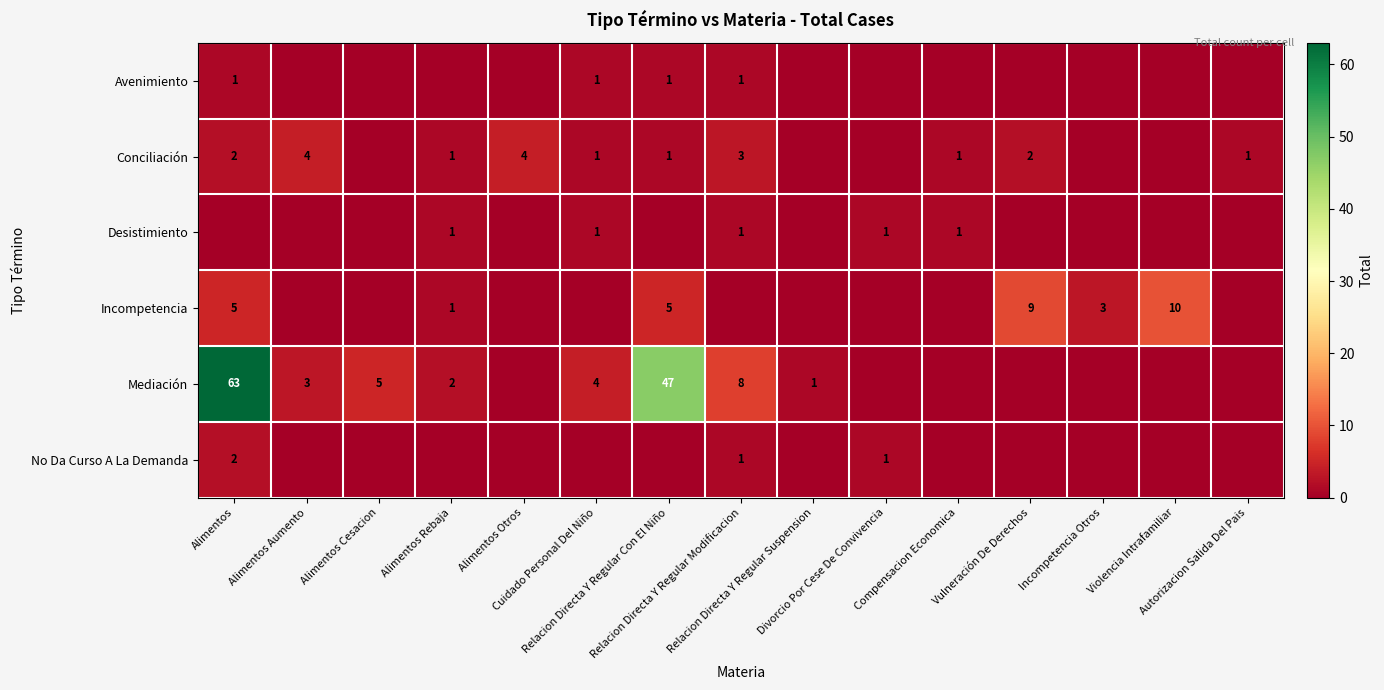

True or false: Incompetencia has a value of 0 at Compensacion Economica.

True